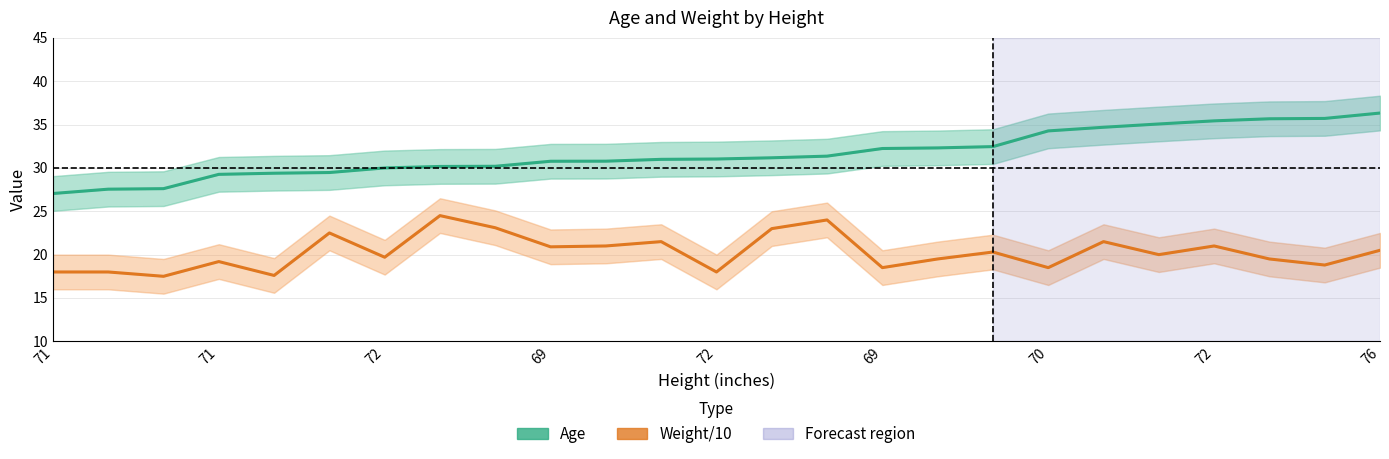

List the series in order of their peak value, highest first.

Age, Weight/10